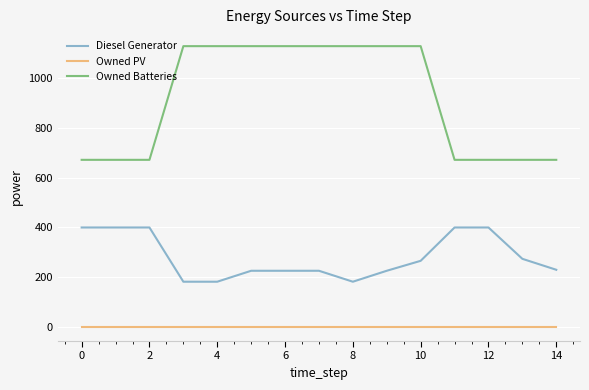

Which series has the widest spread of values?

Owned Batteries